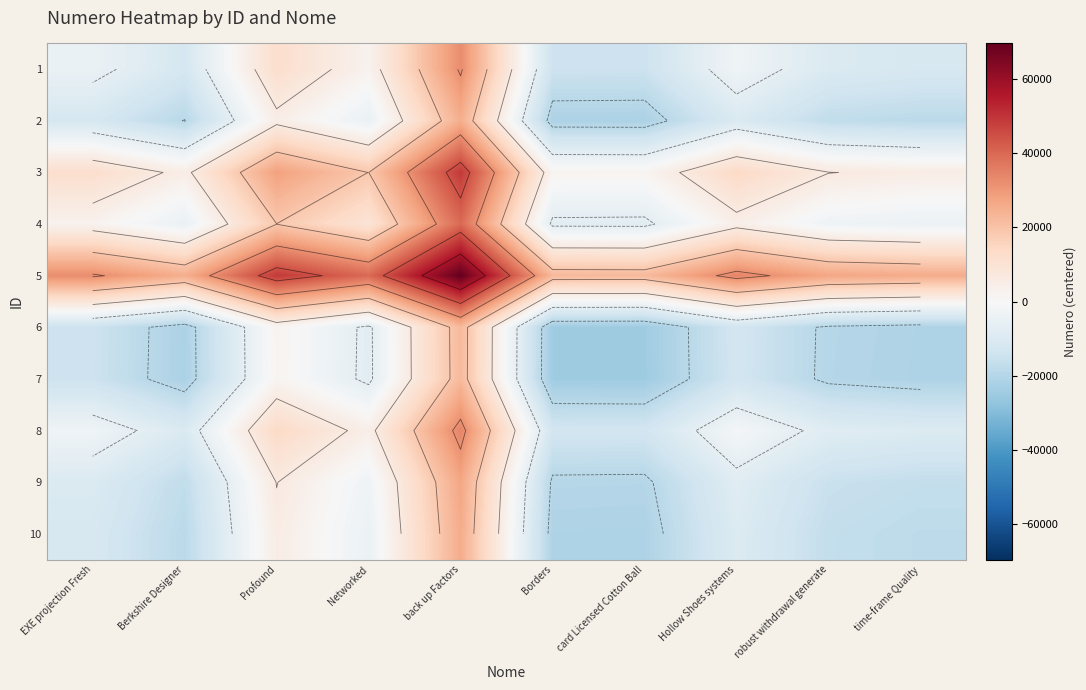

At how many categories does at least one series exceed -4319?

10